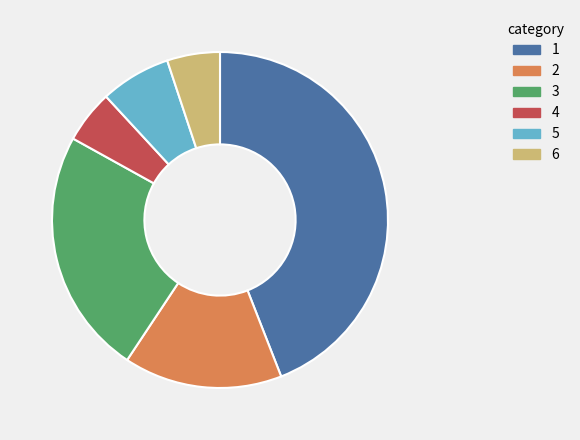

Does any single category account for the majority?

No